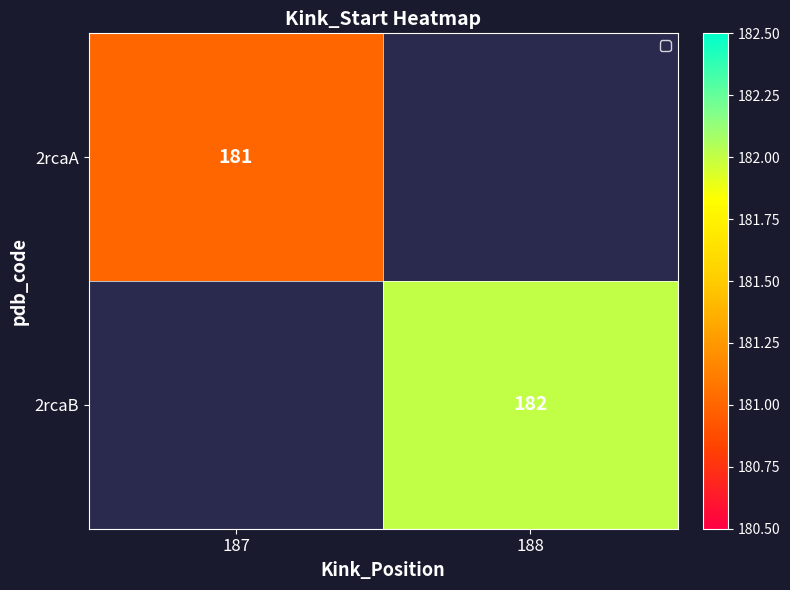

The 2rcaA series shows 181 at 187. True or false?

True